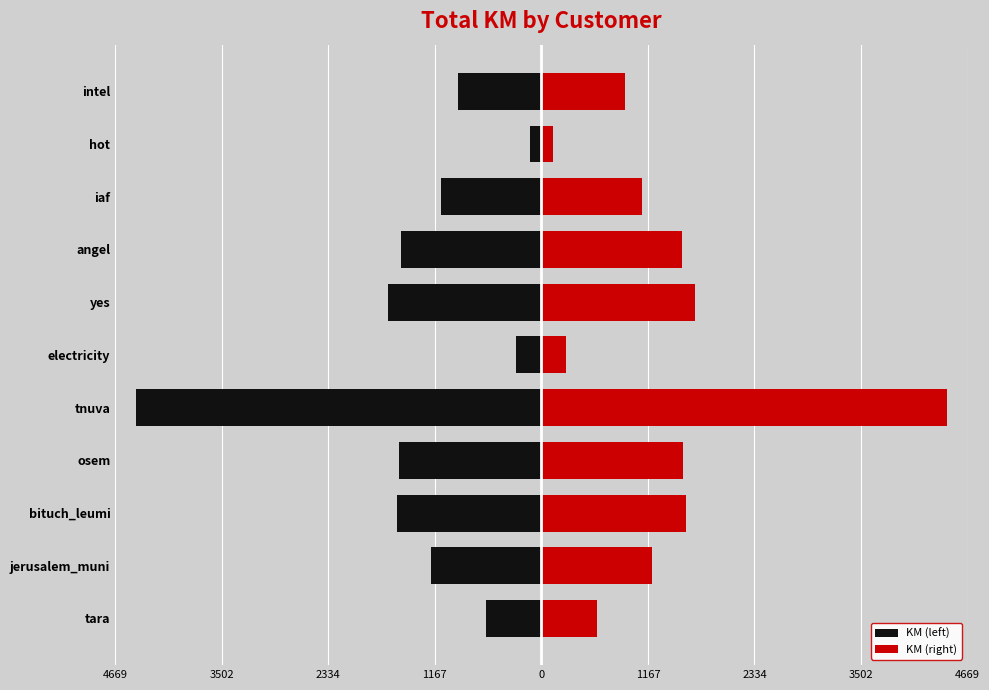

Reading left to right, what are all the values shown in this chart?

KM (left): -606.2	-1209.1	-1582.1	-1555.5	-4447.2	-272.8	-1685.2	-1542.0	-1100.4	-126.5	-918.5
KM (right): 606.2	1209.1	1582.1	1555.5	4447.2	272.8	1685.2	1542.0	1100.4	126.5	918.5